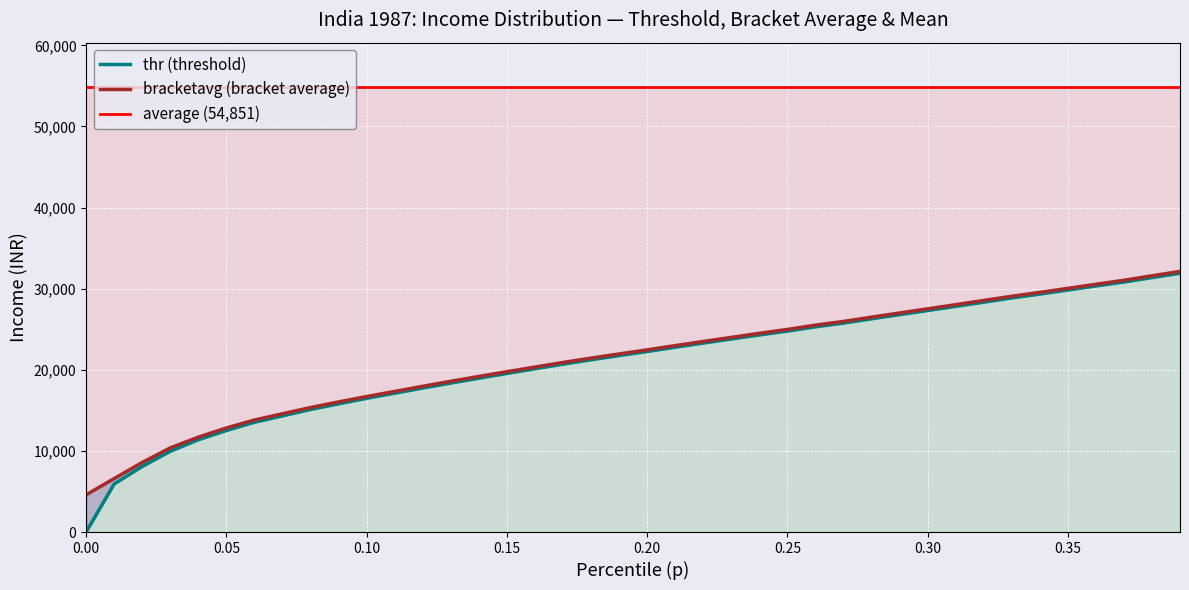

How many data points in p are less than 22455?

20